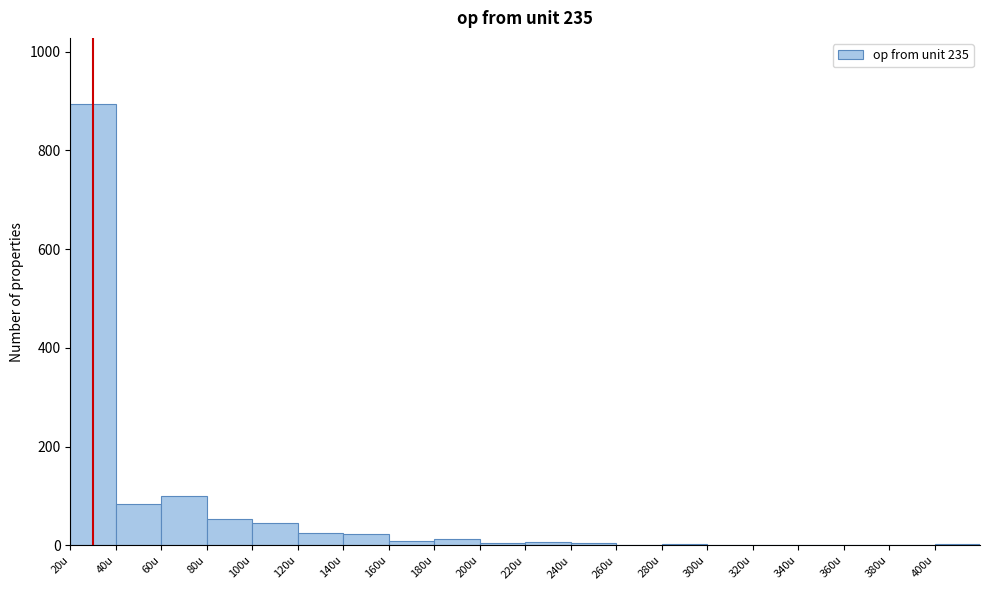

How tall is the bar that spans 60 to 80 on the x-axis? Neither the bar edges nor the heights are printed on the chart, so give them approximately, as read against the axes.

100